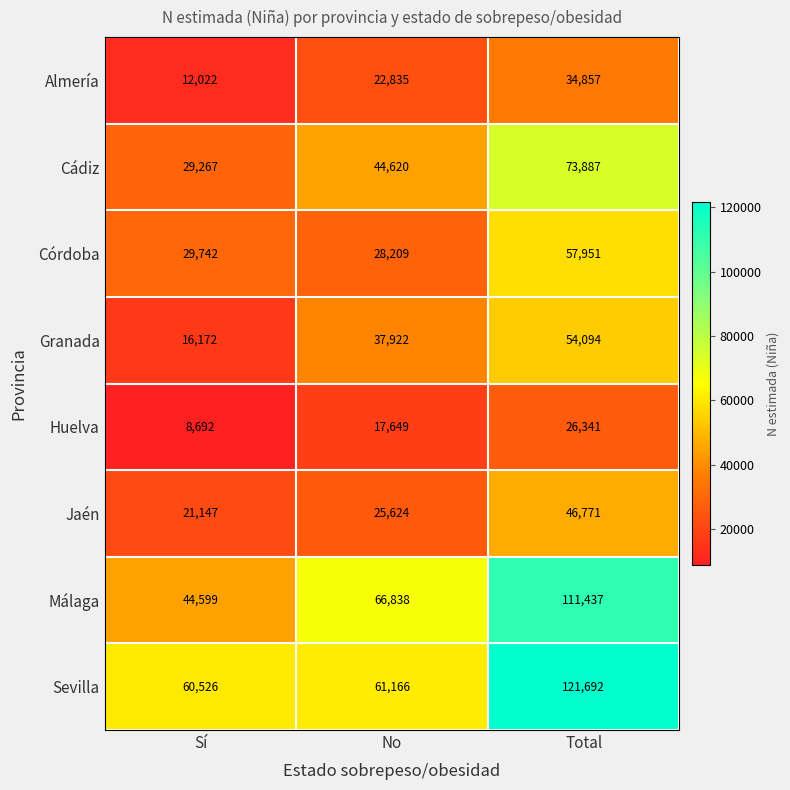

The Cádiz series shows 44900 at Sí. True or false?

False